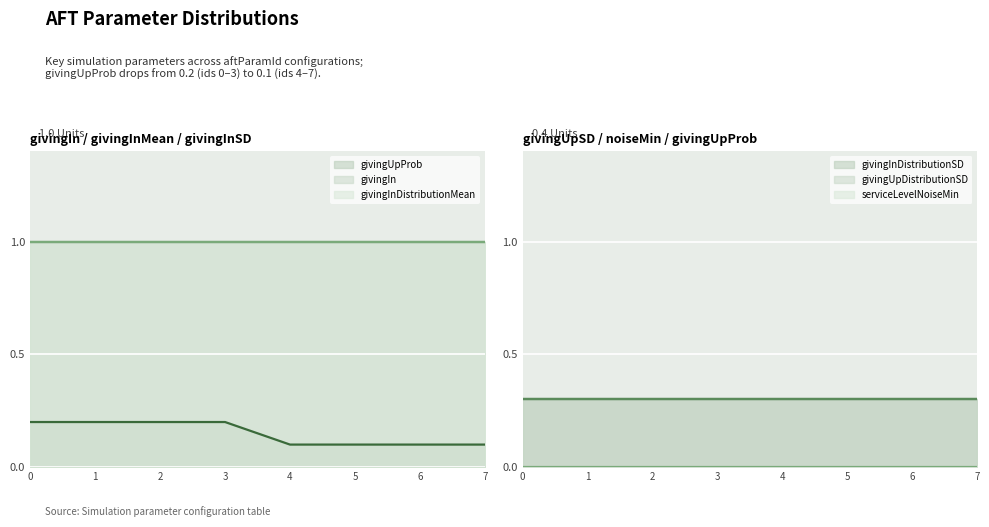

True or false: givingIn and givingInDistributionMean cross at least once.

False